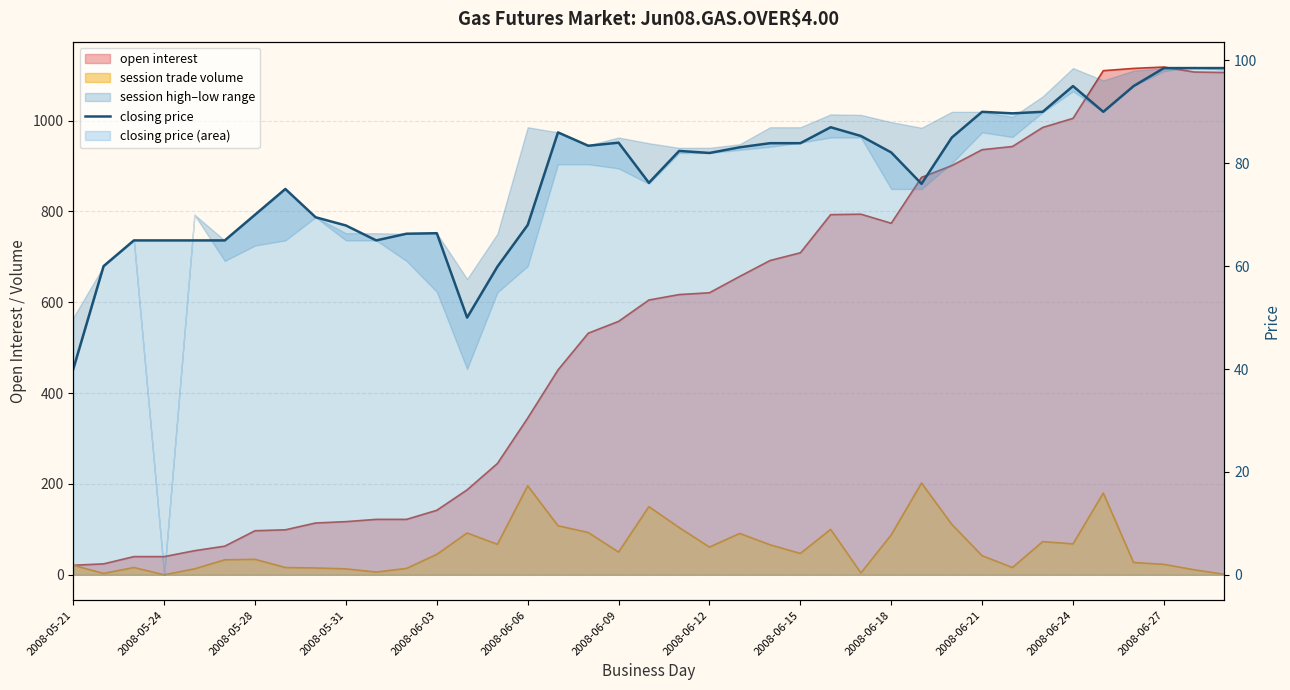

What is the sum of the values at 38 and 35?

193.5